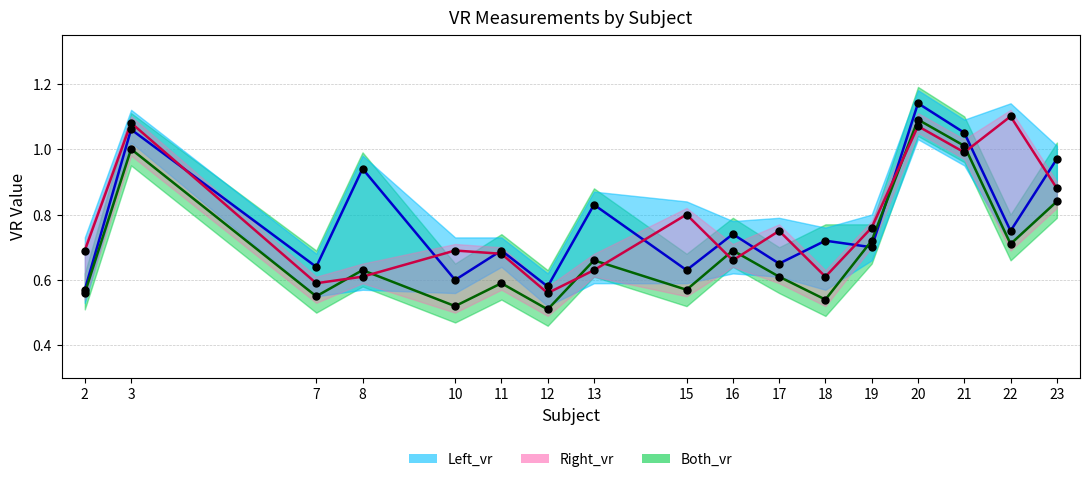

What is the total value across all series at 20?

6.6